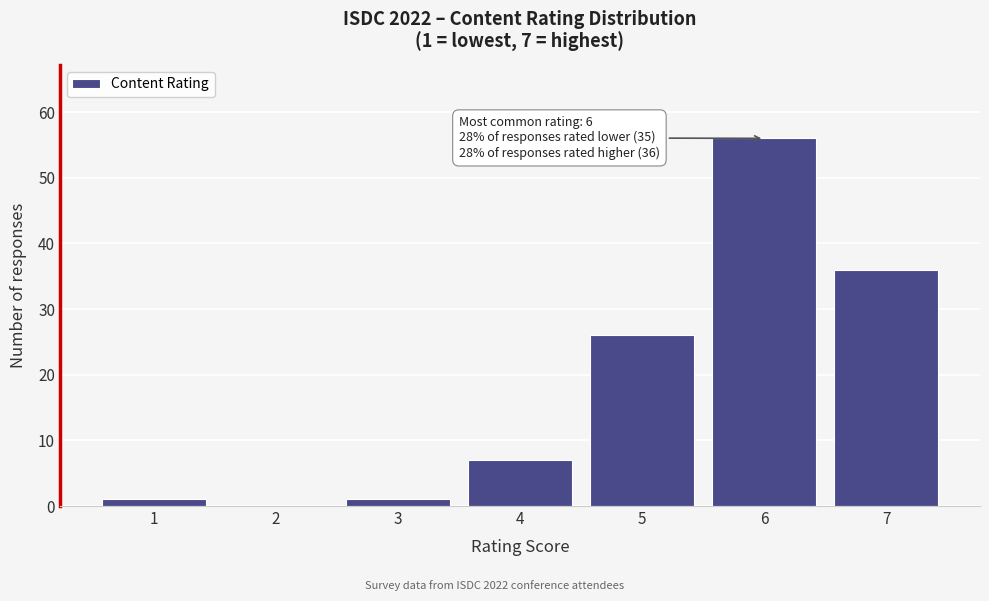

Reading right to left, extract all data points from this chart.

7=36	6=56	5=26	4=7	3=1	2=0	1=1